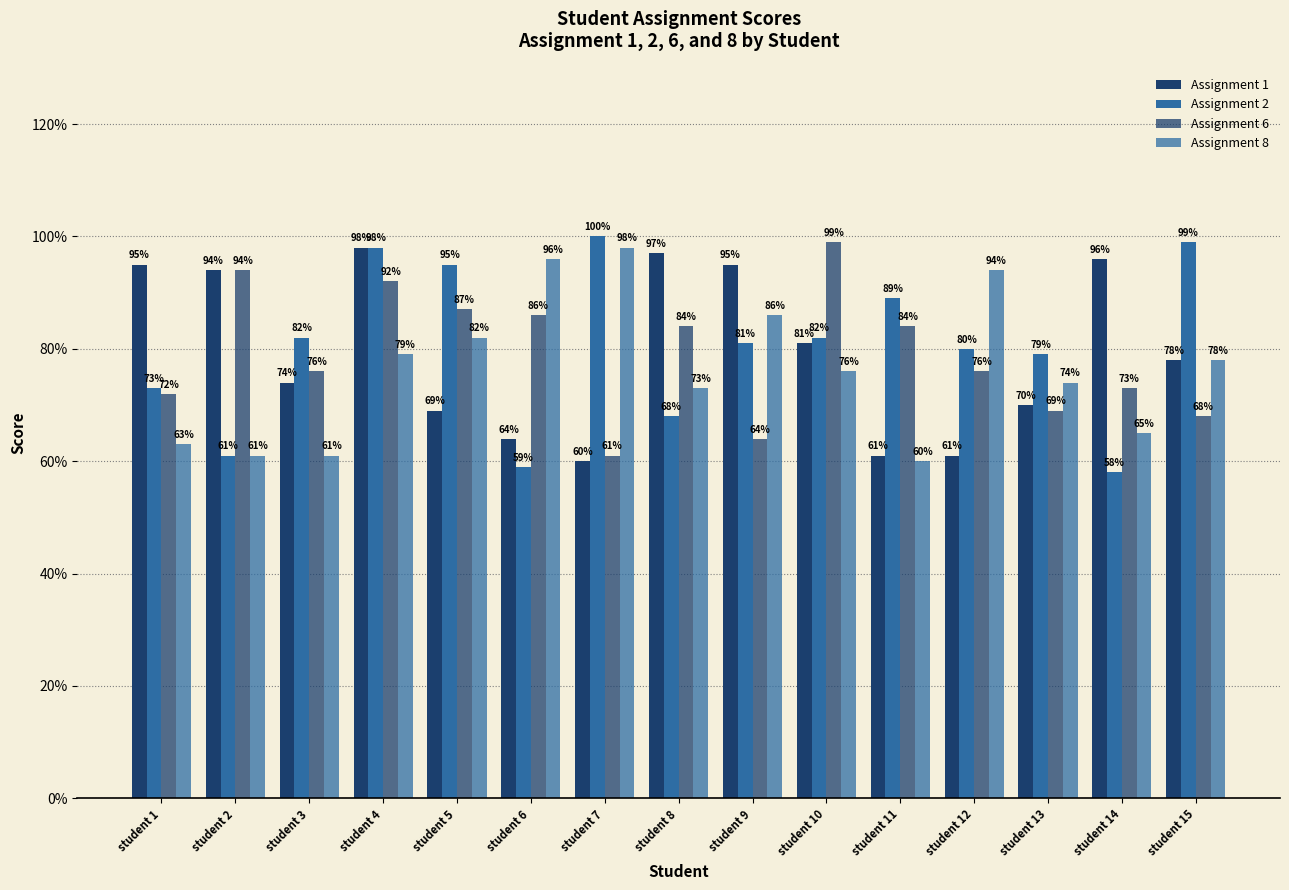

Which series has the largest total across all categories?

Assignment 2